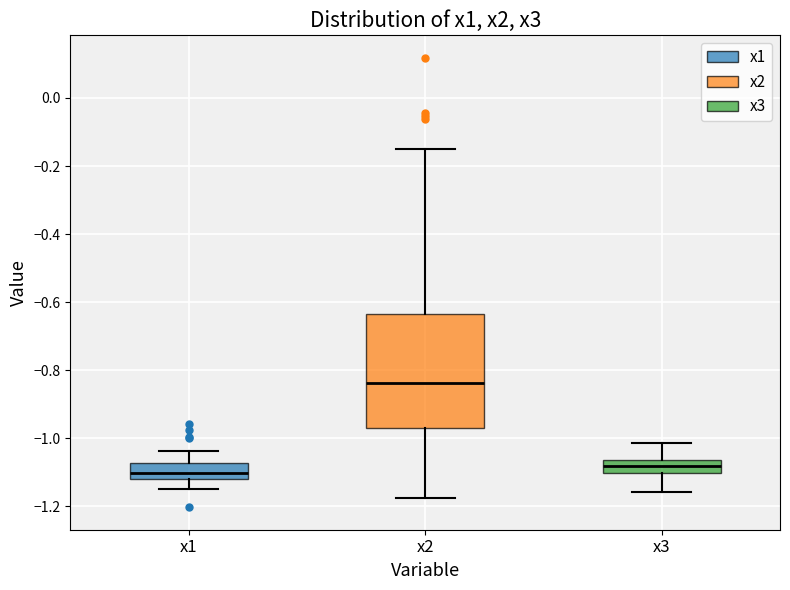

Which box is the tallest, from its lower edge to its upper edge?

x2